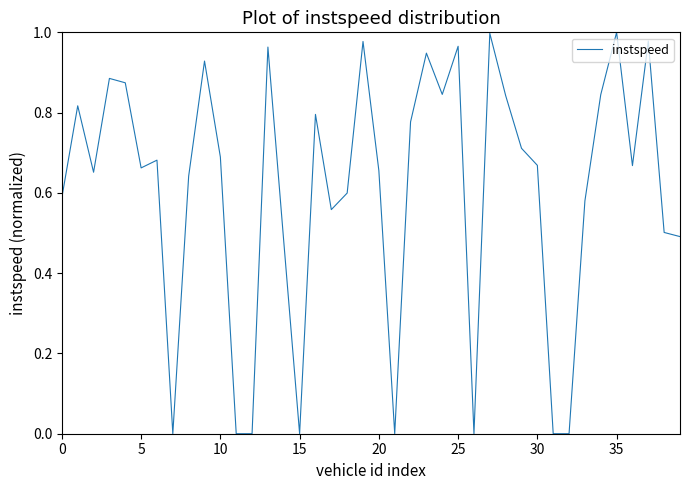

How many lines are shown in the chart?

1